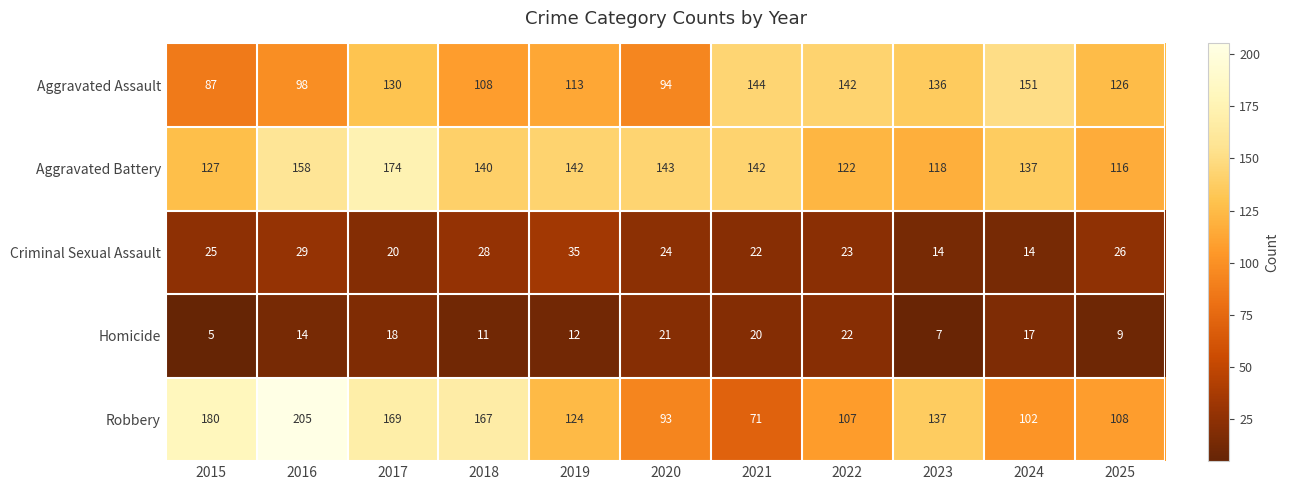

Which series has the largest total across all categories?

Aggravated Battery